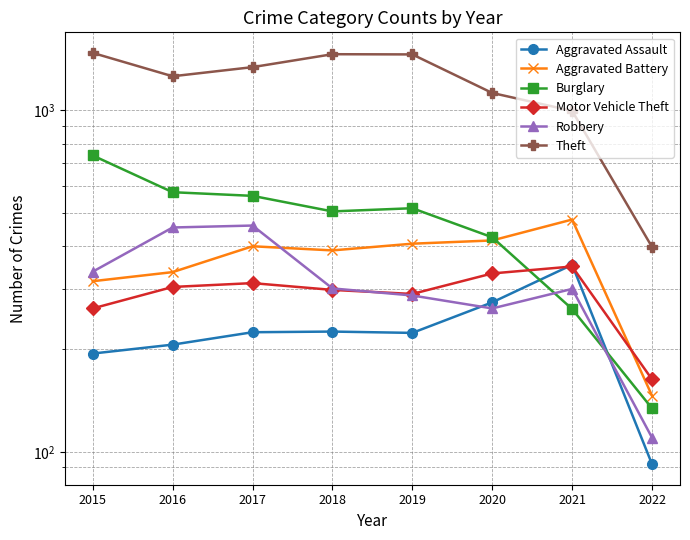

The value of Aggravated Battery at 2021 is 306. True or false?

False